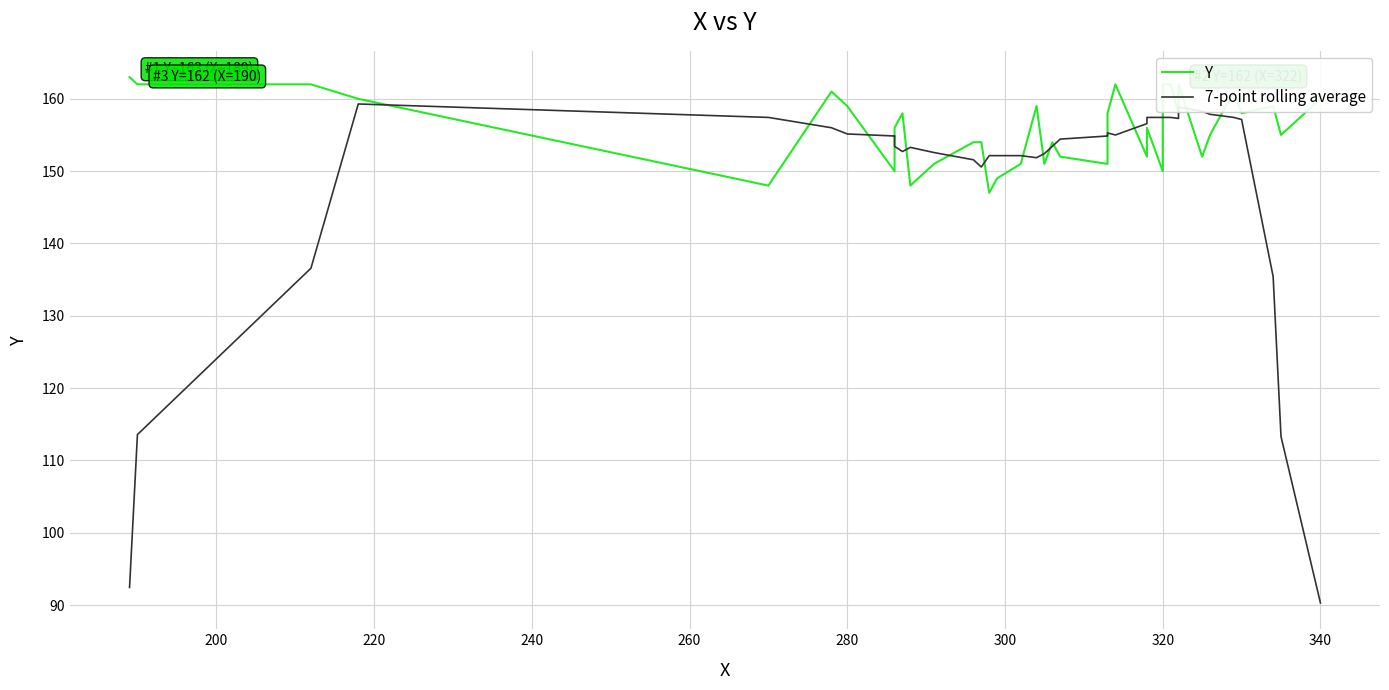

List the series in order of their overall mean, highest first.

Y, 7-point rolling average